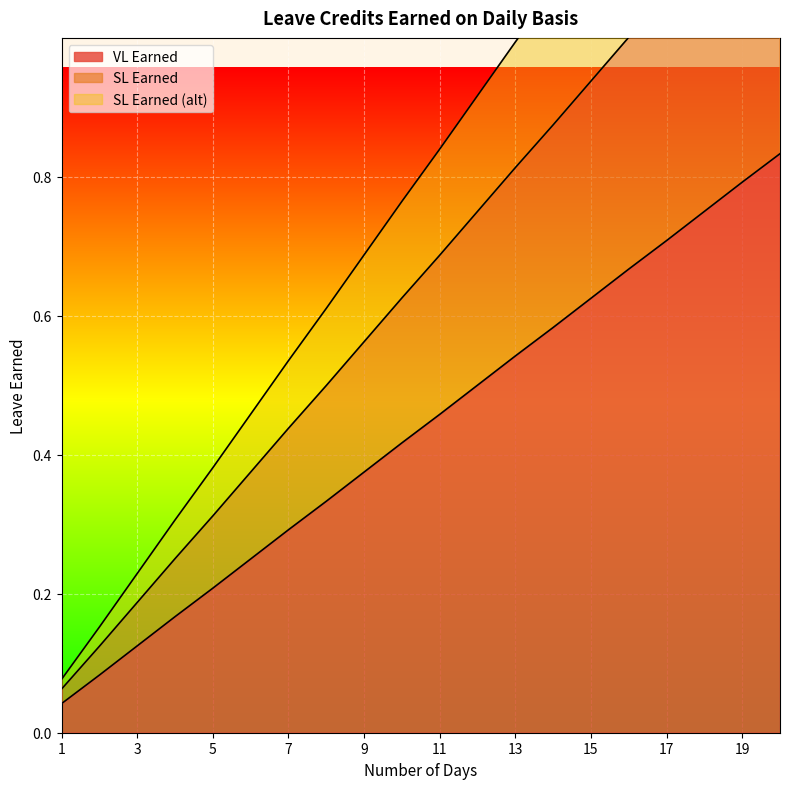

Reading left to right, extract all data points from this chart.

VL Earned: 0.0	0.1	0.1	0.2	0.2	0.2	0.3	0.3	0.4	0.4	0.5	0.5	0.5	0.6	0.6	0.7	0.7	0.8	0.8	0.8
SL Earned: 0.1	0.2	0.2	0.3	0.4	0.5	0.5	0.6	0.7	0.8	0.8	0.9	1.0	1.1	1.1	1.2	1.3	1.4	1.5	1.5
SL Earned (alt): 0.1	0.1	0.2	0.3	0.3	0.4	0.4	0.5	0.6	0.6	0.7	0.8	0.8	0.9	0.9	1.0	1.1	1.1	1.2	1.2